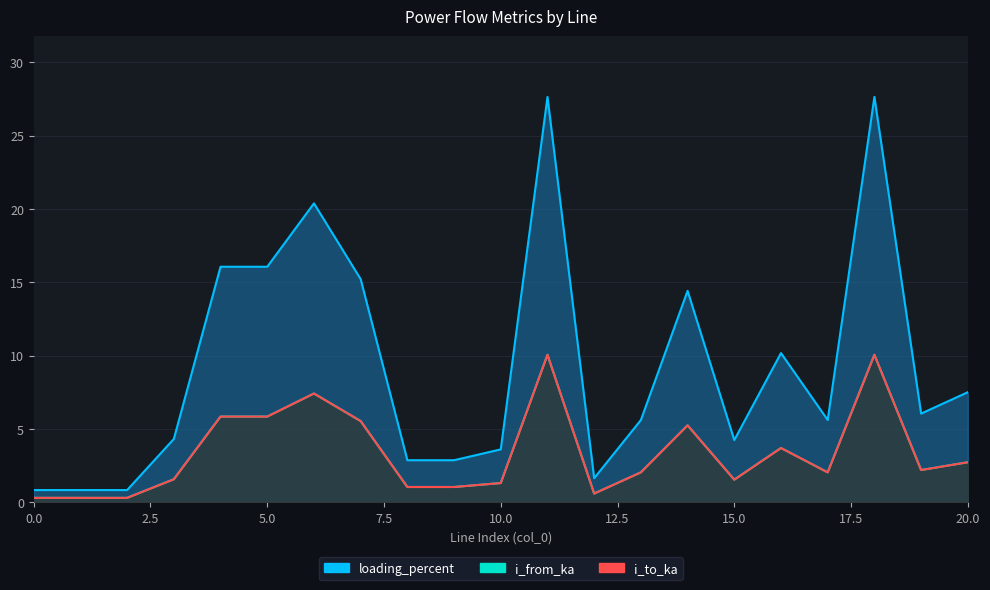

How many data points in loading_percent are above 5?

12